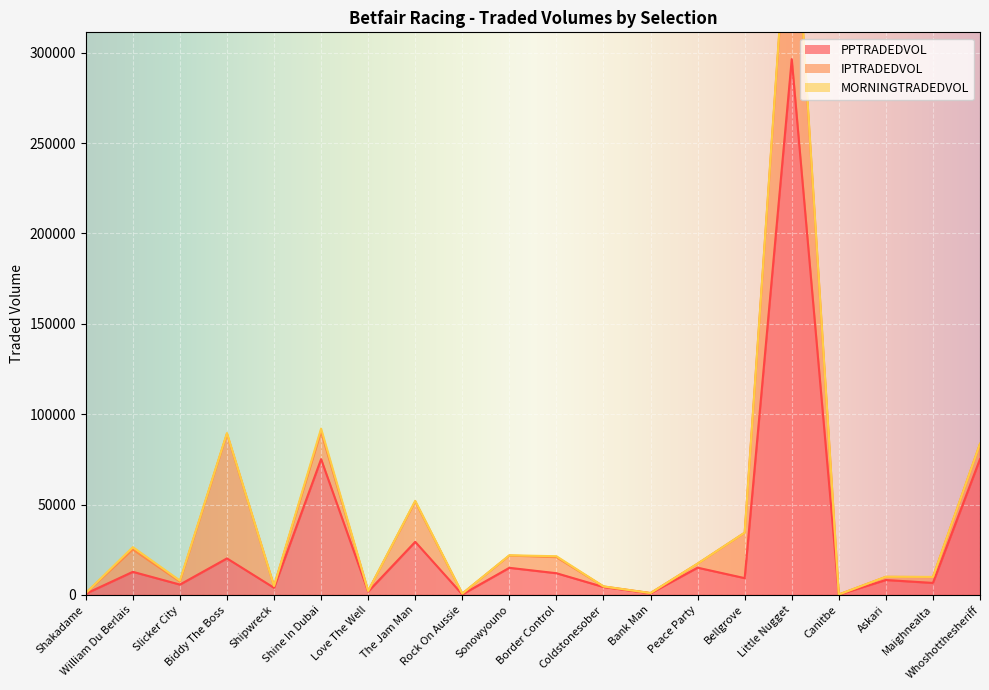

Which series has the largest total across all categories?

PPTRADEDVOL